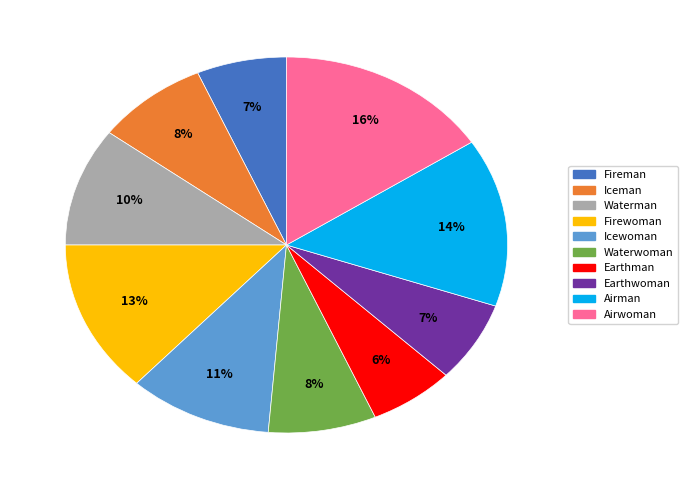

Is the sum of Airwoman and Waterwoman greater than half?

No